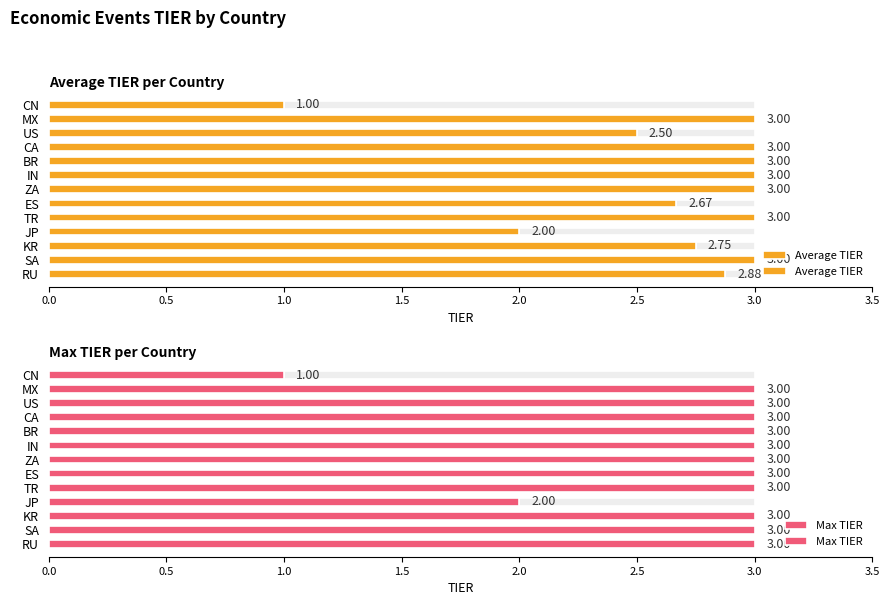

Between KR and JP, which is larger?

KR